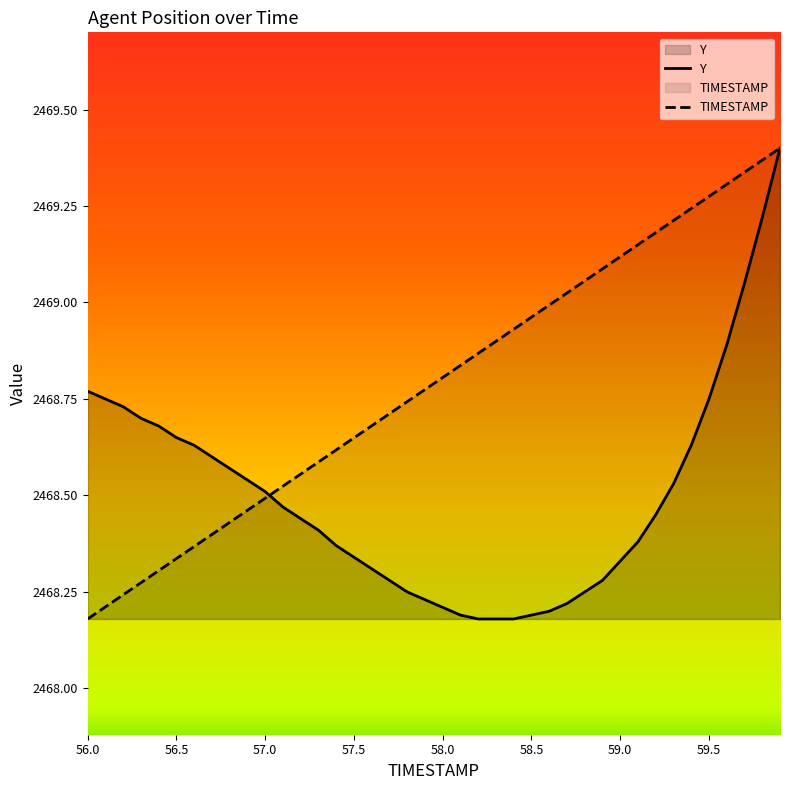

What are all the series names shown in the legend?

TIMESTAMP, Y